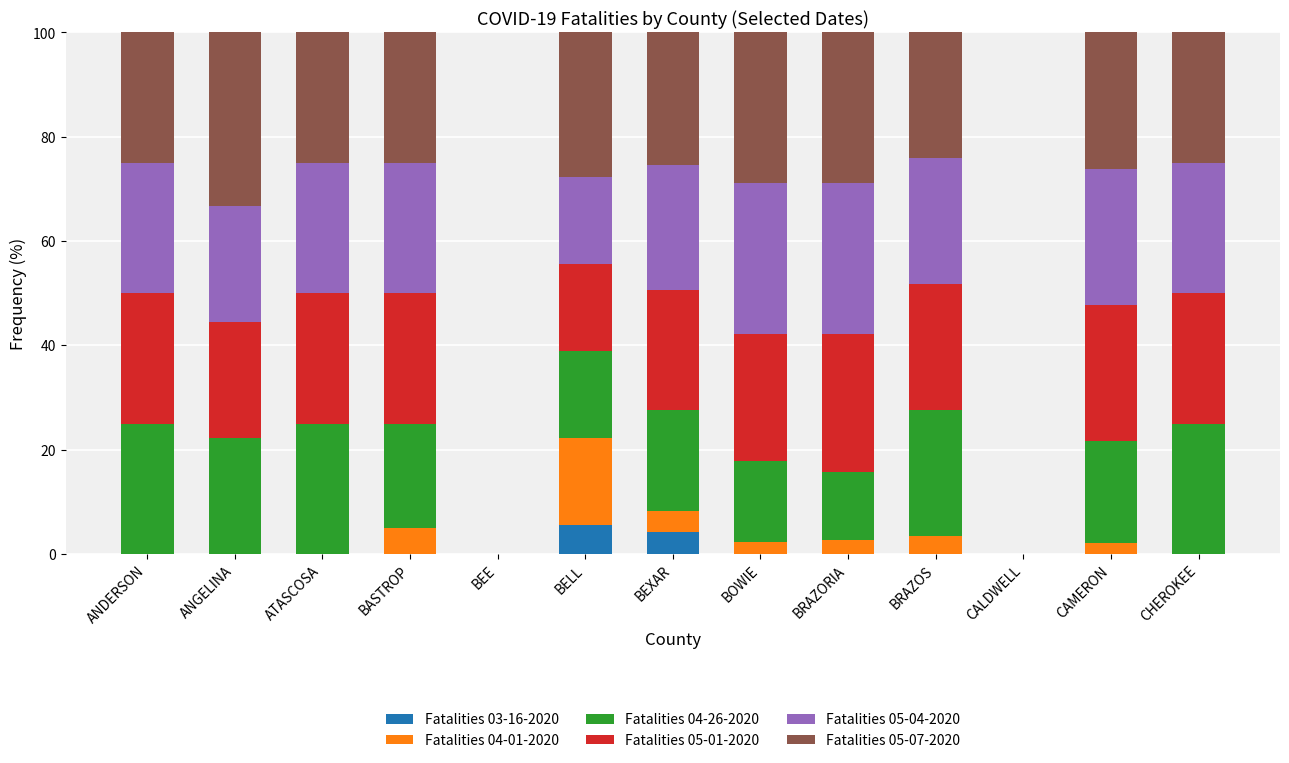

Does the chart contain stacked bars?

Yes